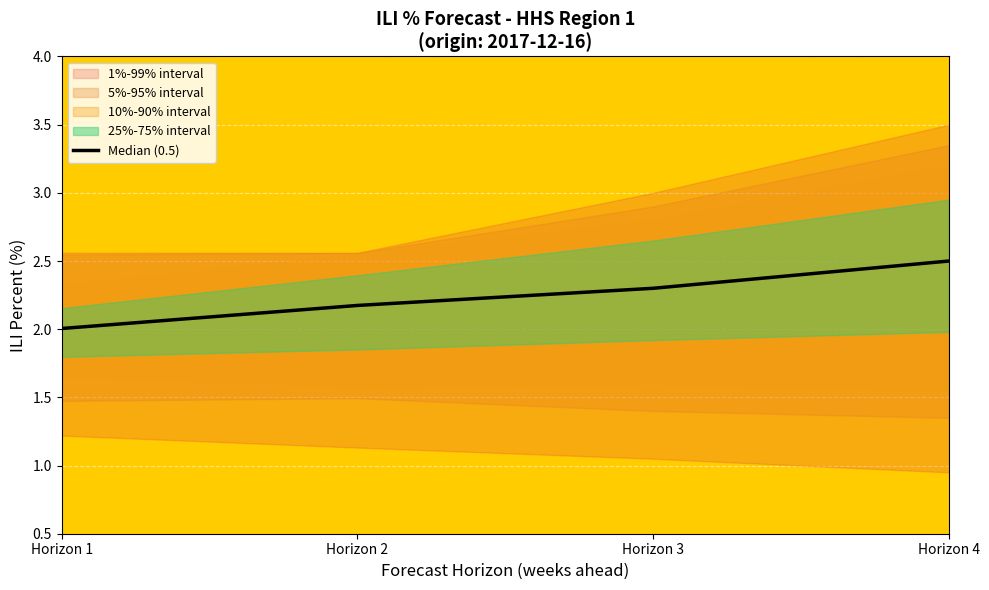

What is the value of the 2nd point from the left?

2.2